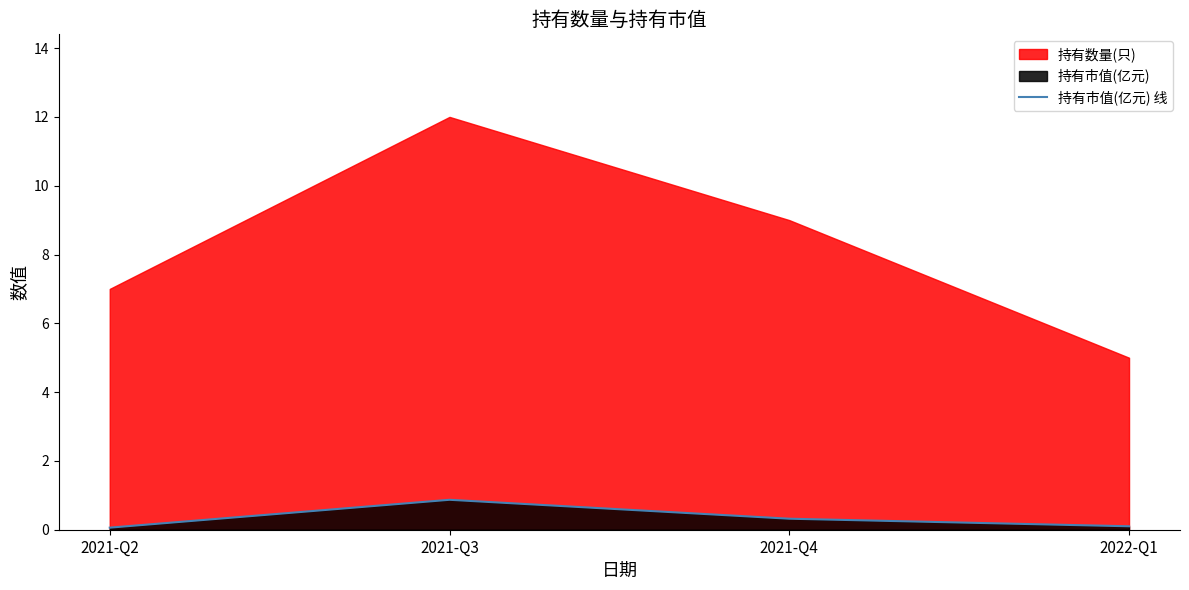

List the labels in order of value, smallest first.

2021-Q2, 2022-Q1, 2021-Q4, 2021-Q3